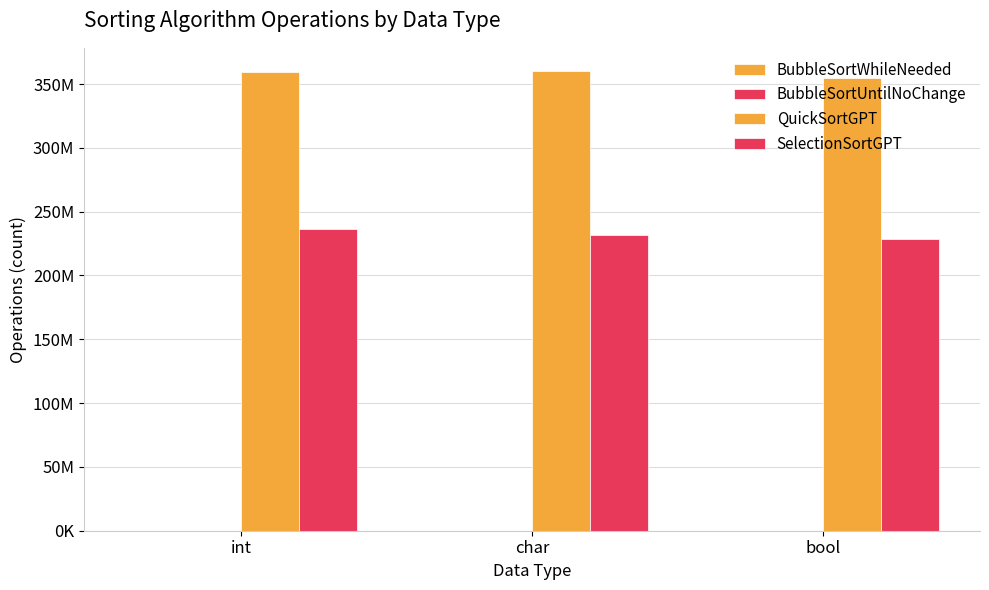

Are the bars grouped side by side (vs. stacked)?

Yes